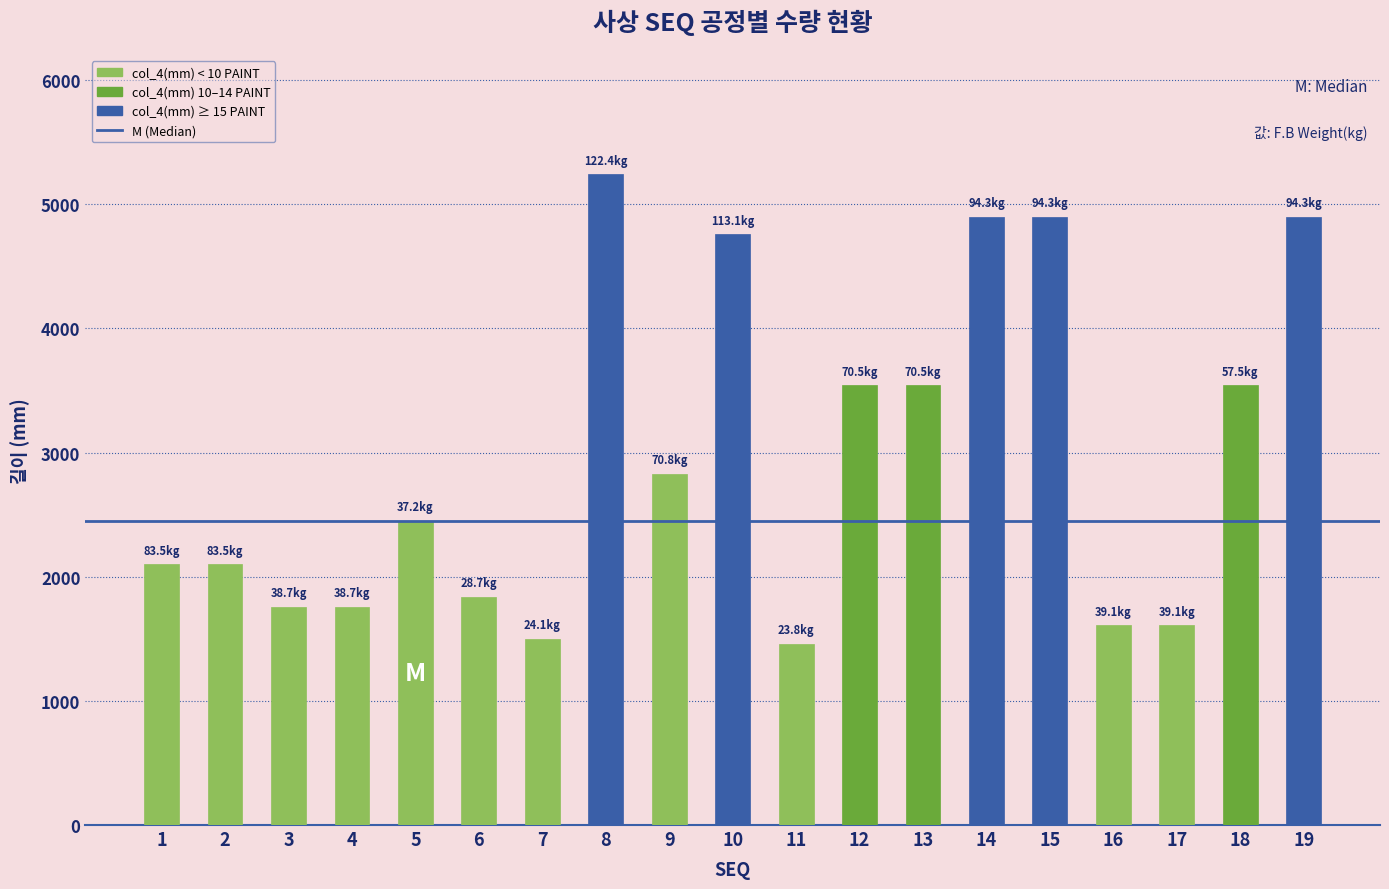

Which has a higher value, 12 or 15?

15